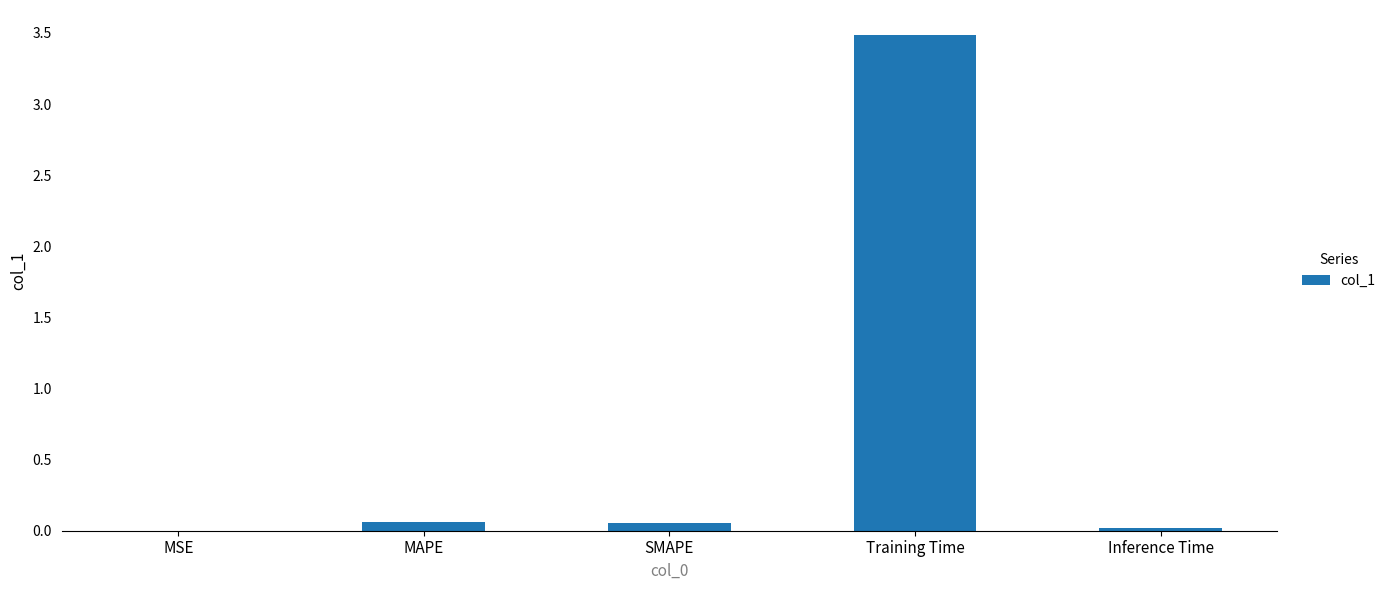

What value does the data have at Training Time?

3.5